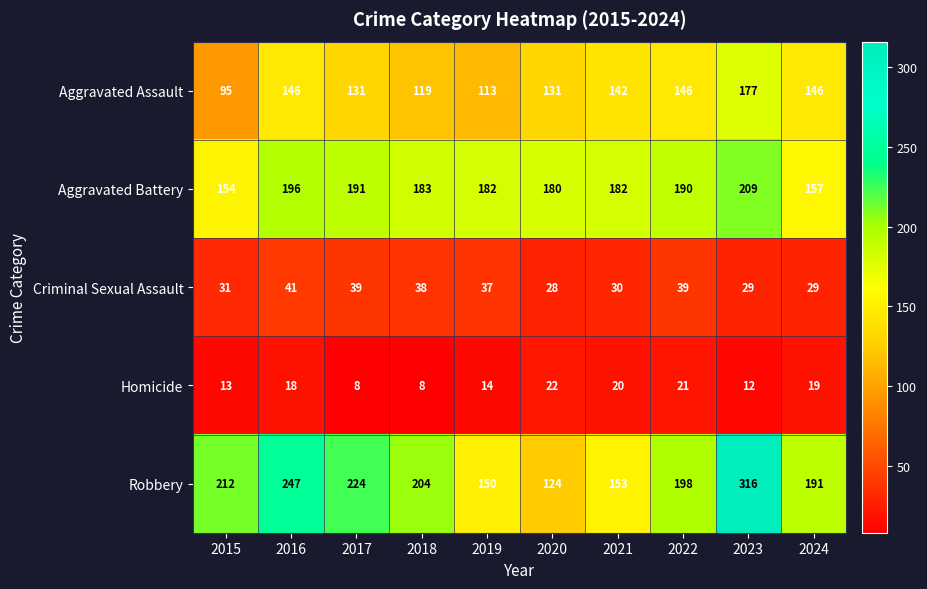

Which series has the largest range (max minus min)?

Robbery